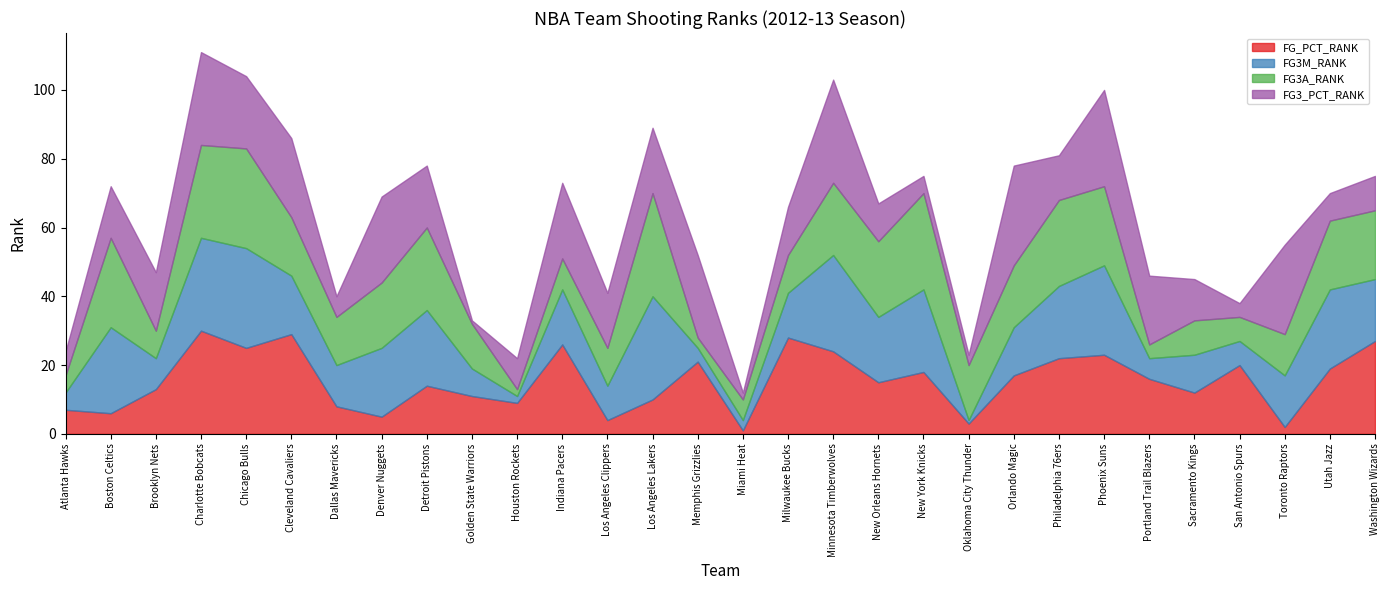

What is the sum of the FG3A_RANK values at Oklahoma City Thunder and Utah Jazz?

36